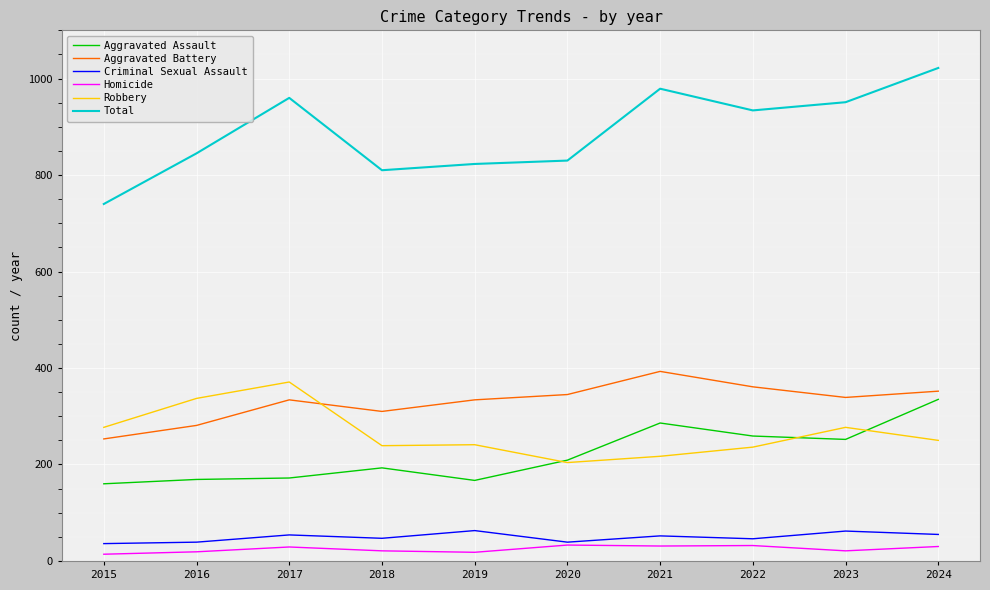

What are all the series names shown in the legend?

Aggravated Assault, Aggravated Battery, Criminal Sexual Assault, Homicide, Robbery, Total